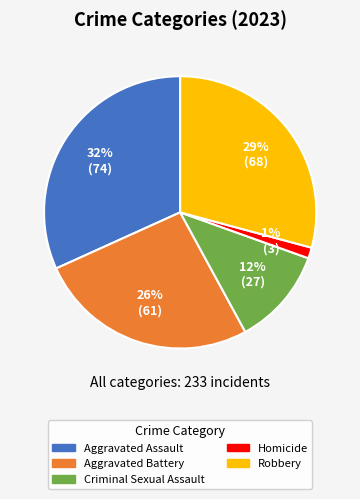

Does Criminal Sexual Assault account for over 50% of the chart?

No